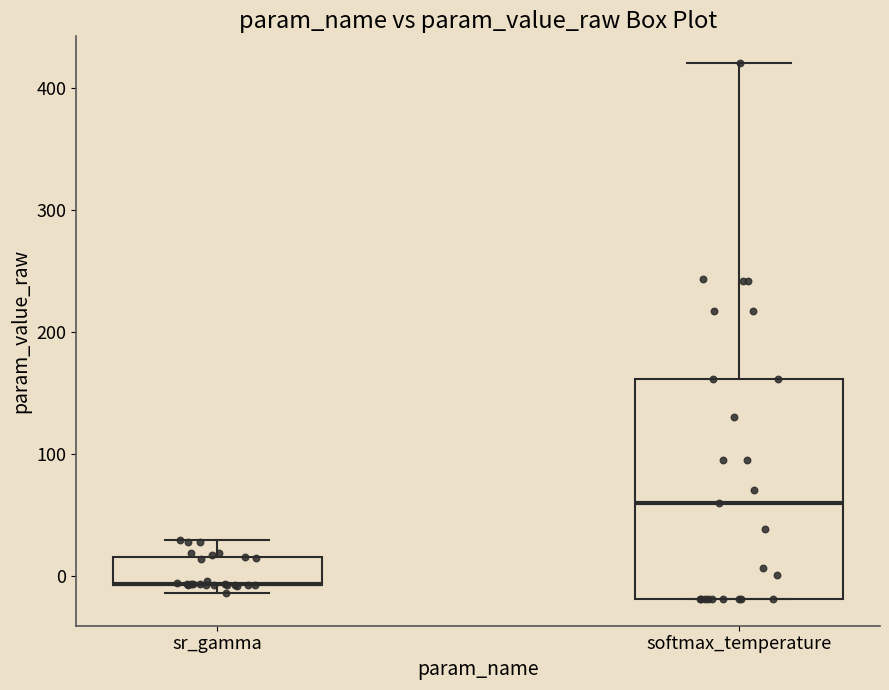

Which box is the tallest, from its lower edge to its upper edge?

softmax_temperature